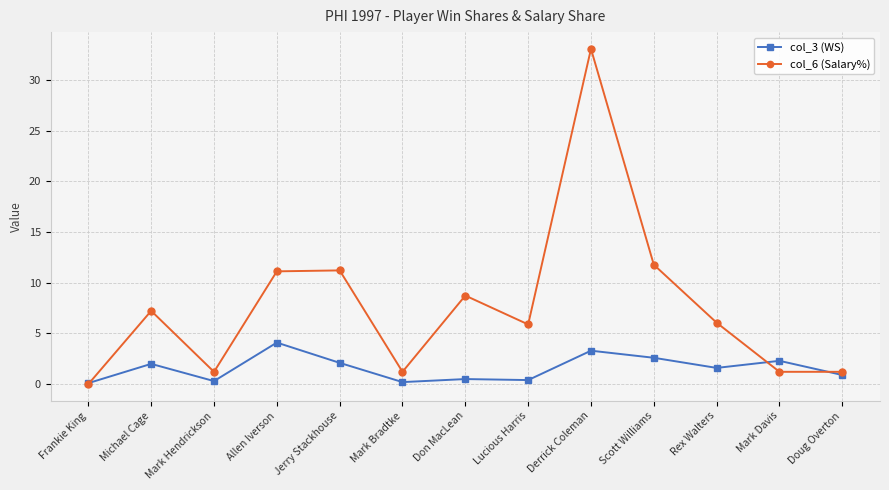

The value of col_3 (WS) at Allen Iverson is 5.4. True or false?

False